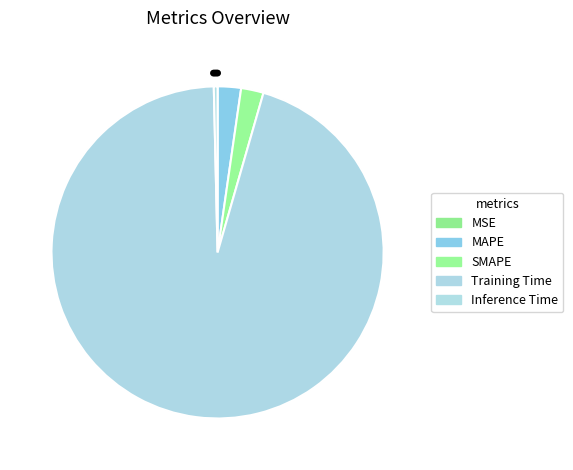

To the nearest percent, what is the combined percentage of MAPE and MSE?

2%